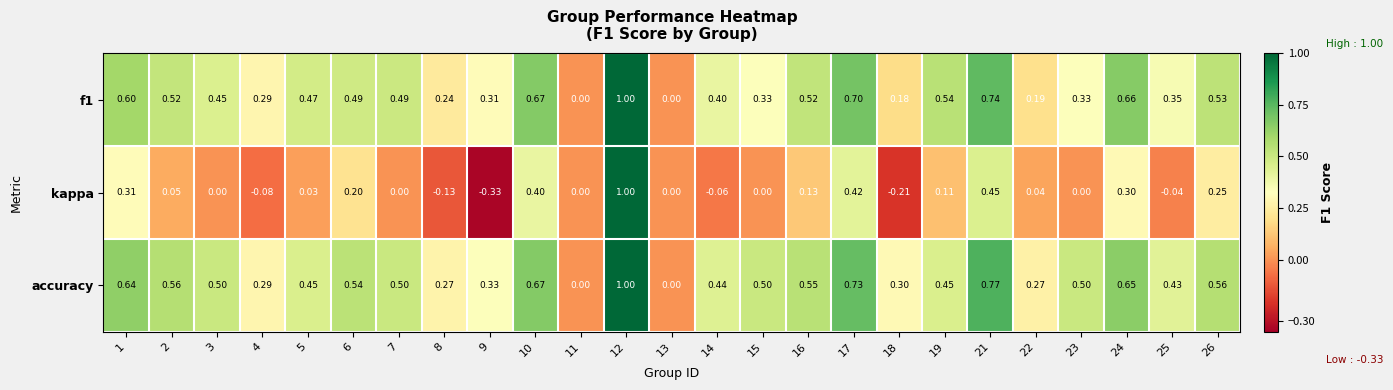

Which series has the largest total across all categories?

accuracy